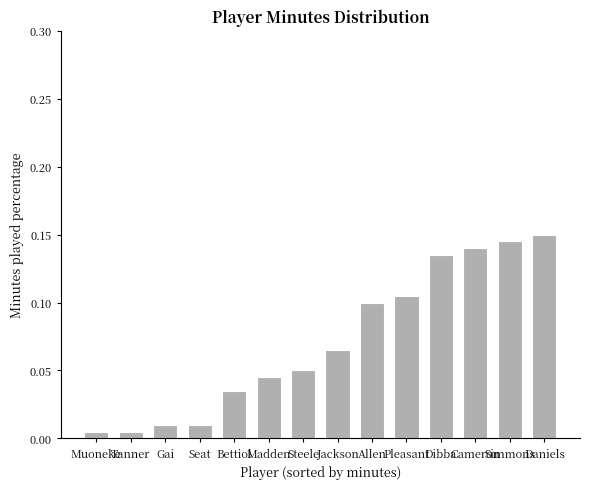

What is the sum of all values?

1.0